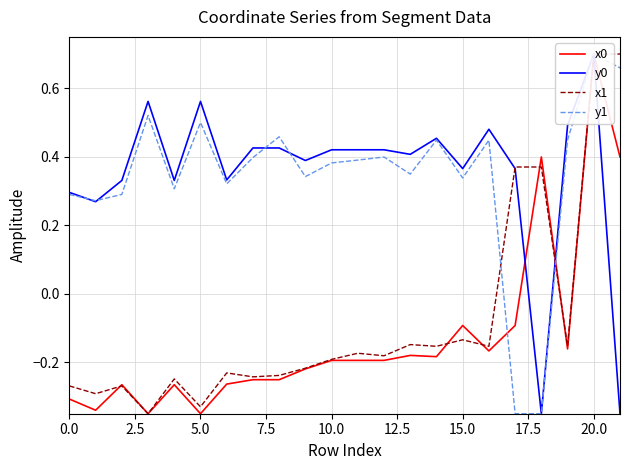

Where does the x1 series first go above 0?

17